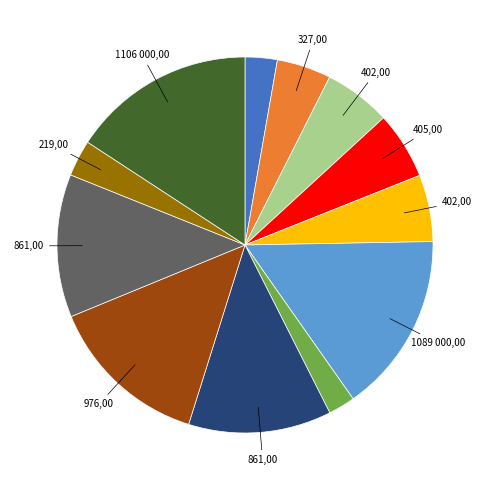

Is there a majority slice in this chart?

No